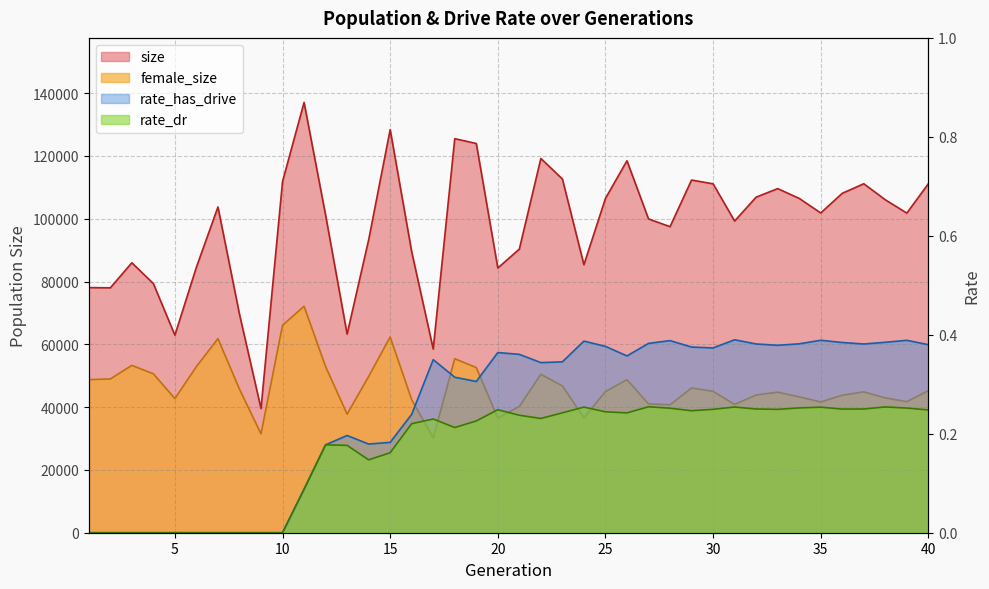

What is the average value of the rate_has_drive series?

0.2